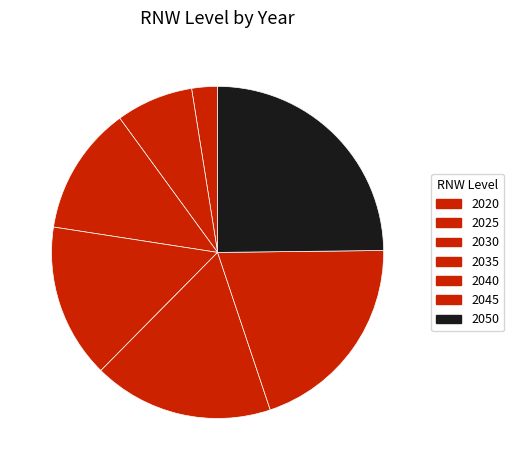

Count the number of slices in the pie.

7